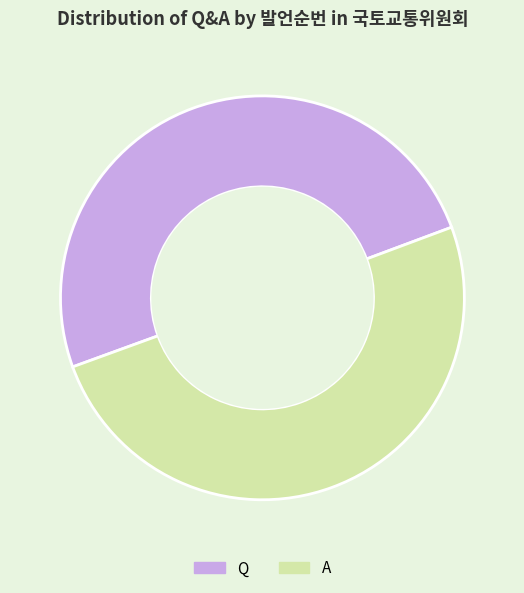

Combined, do Q and A account for over 50%?

Yes